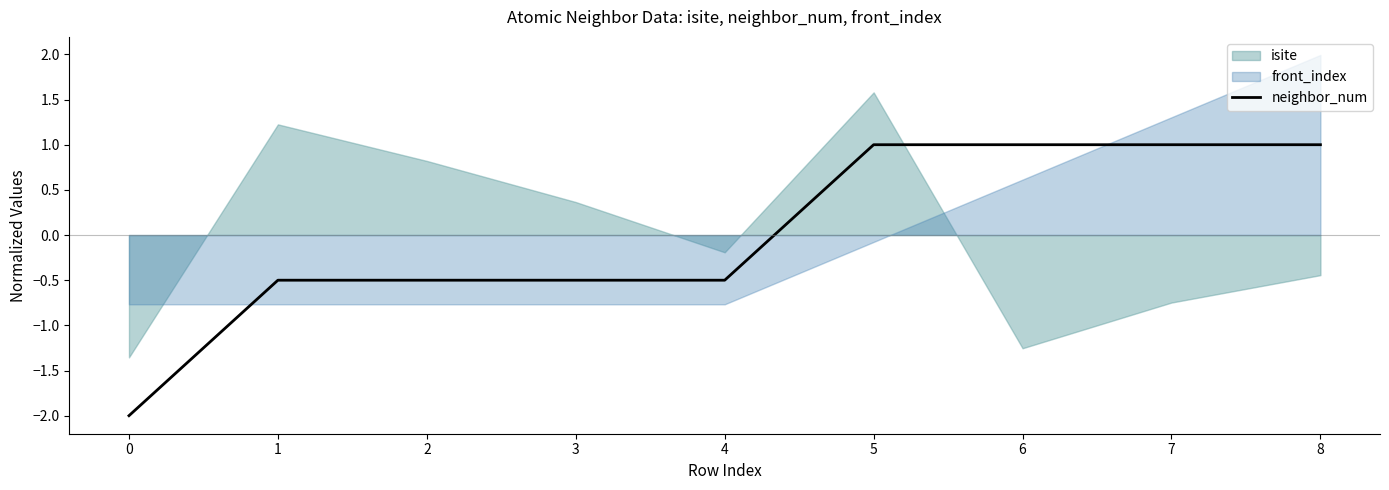

What is the minimum value shown in the chart?

-2.0